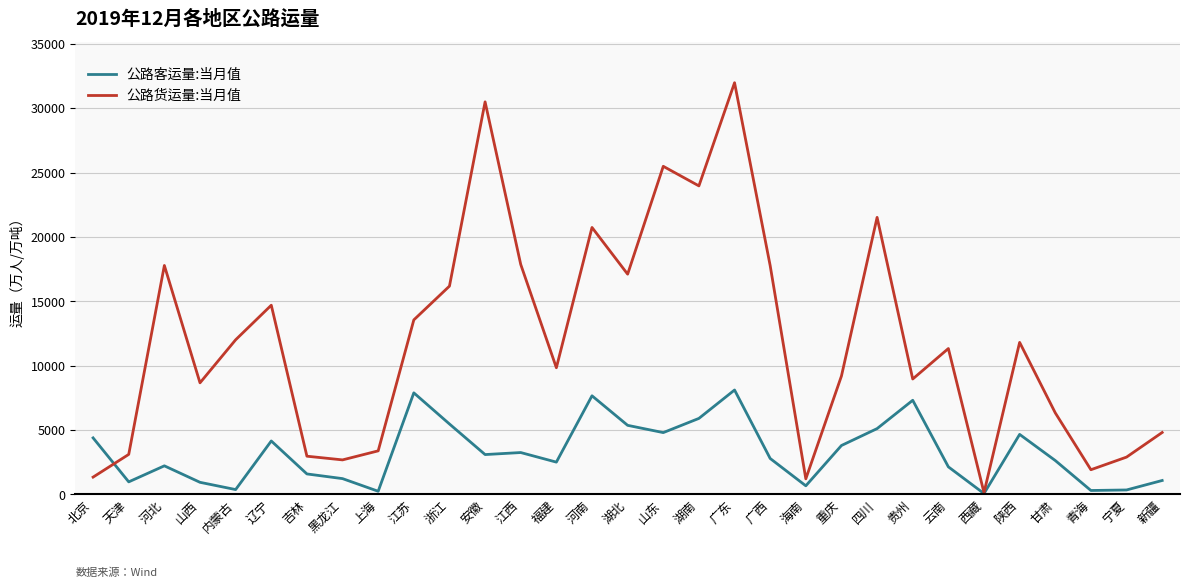

Which series has the largest range (max minus min)?

公路货运量:当月值